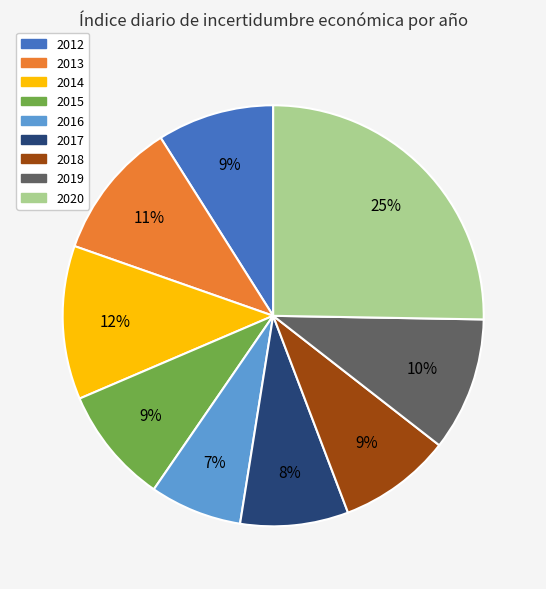

How many segments does this pie chart have?

9